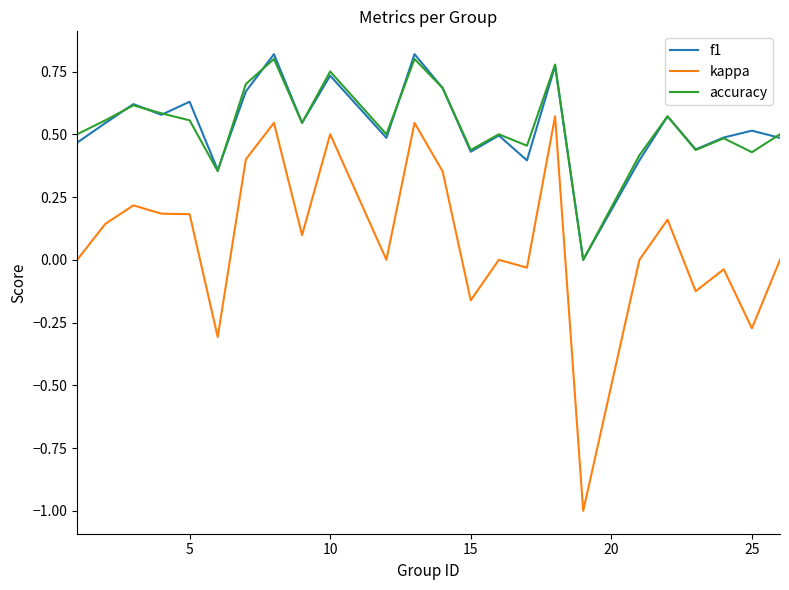

True or false: kappa and f1 cross at least once.

False